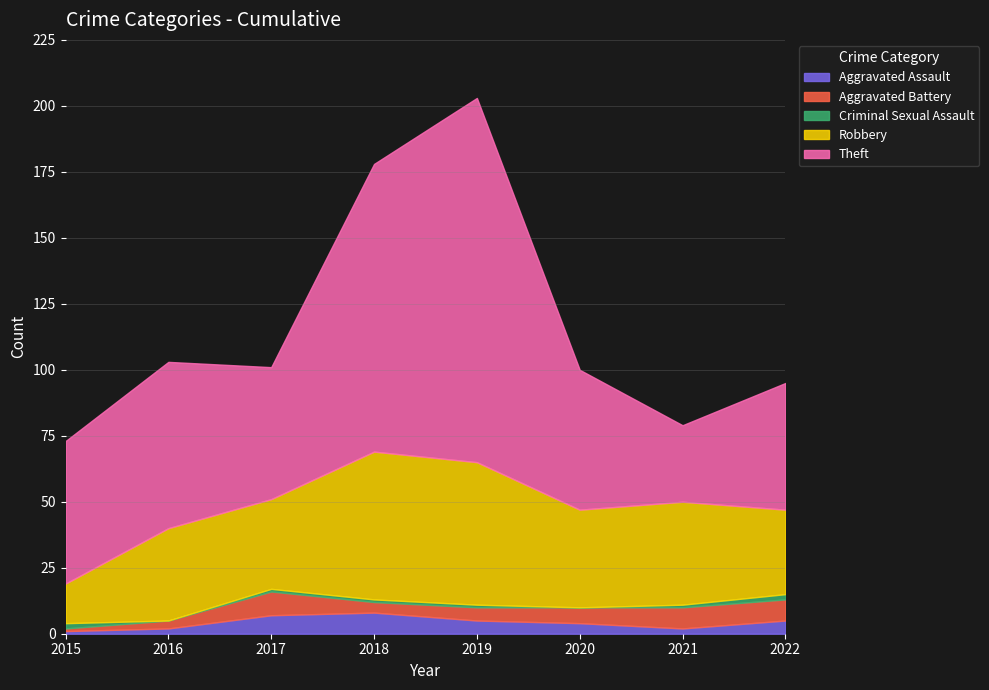

Where do Aggravated Battery and Criminal Sexual Assault first cross each other?

2015 and 2016